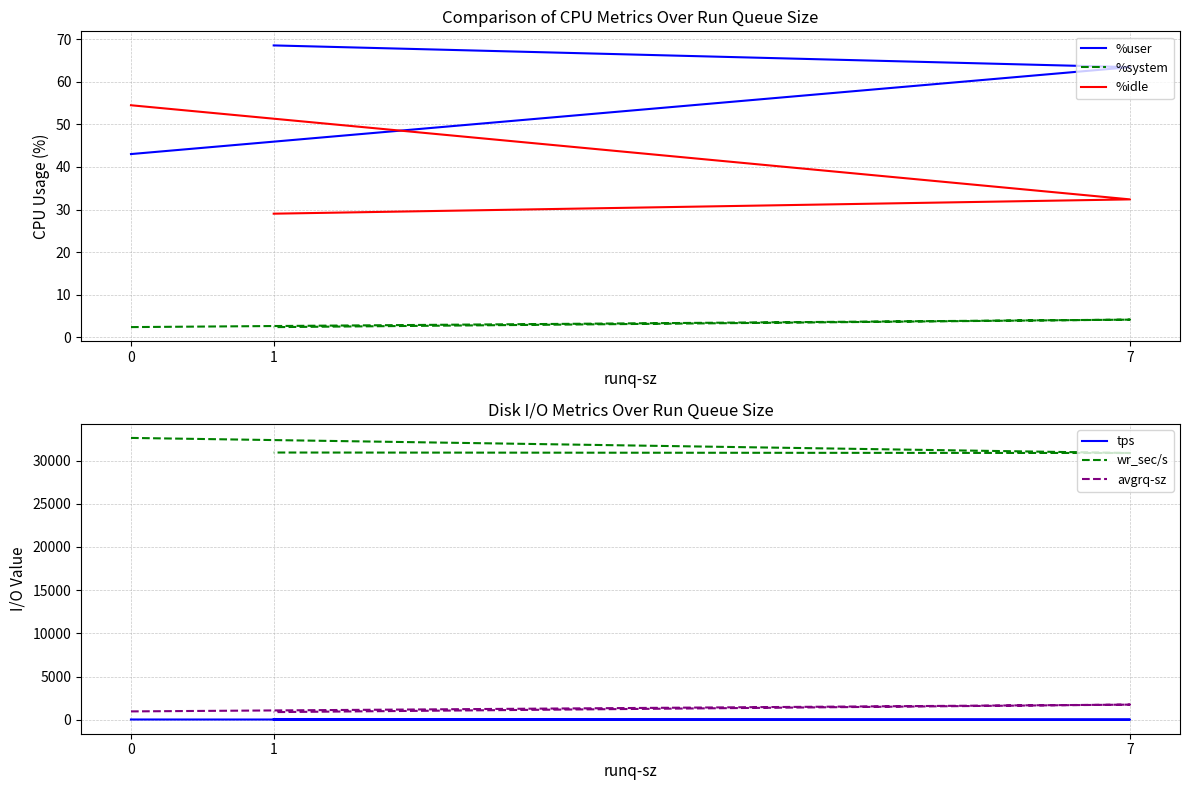

True or false: %user has a value of 97.4 at 7.

False